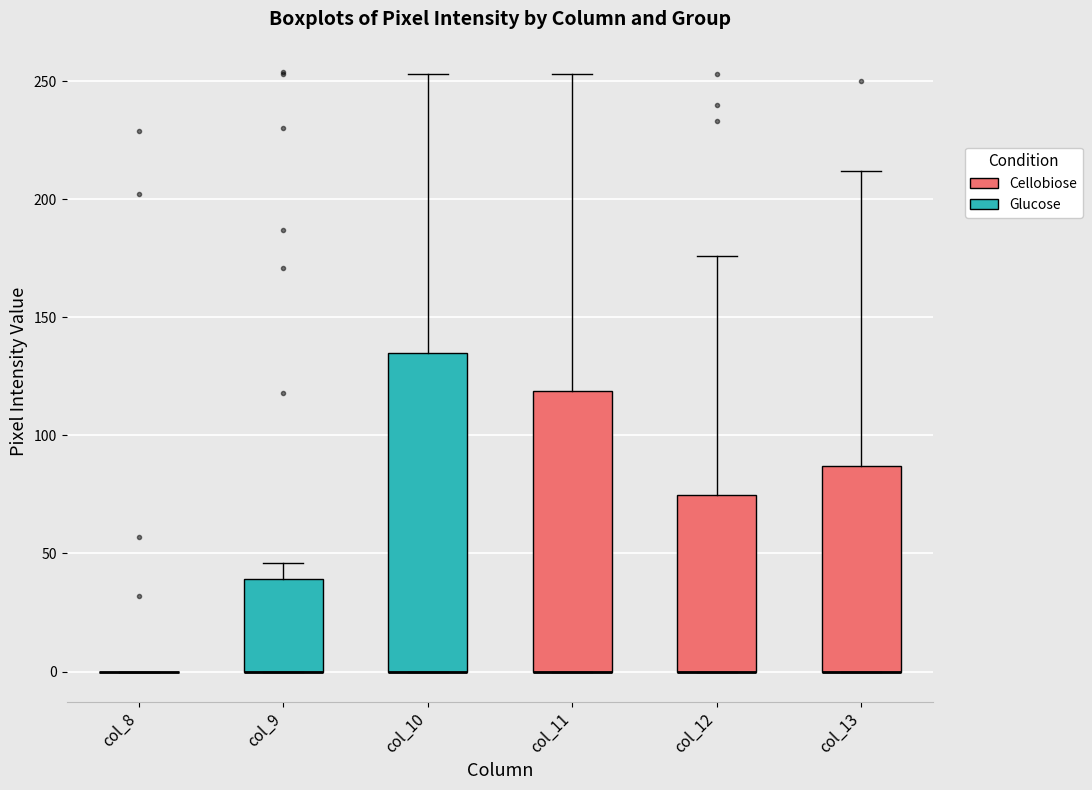

Where is the lower edge of the box for col_13 on the y-axis? The values are not printed on the chart, so give them approximately, as read against the axis.

0